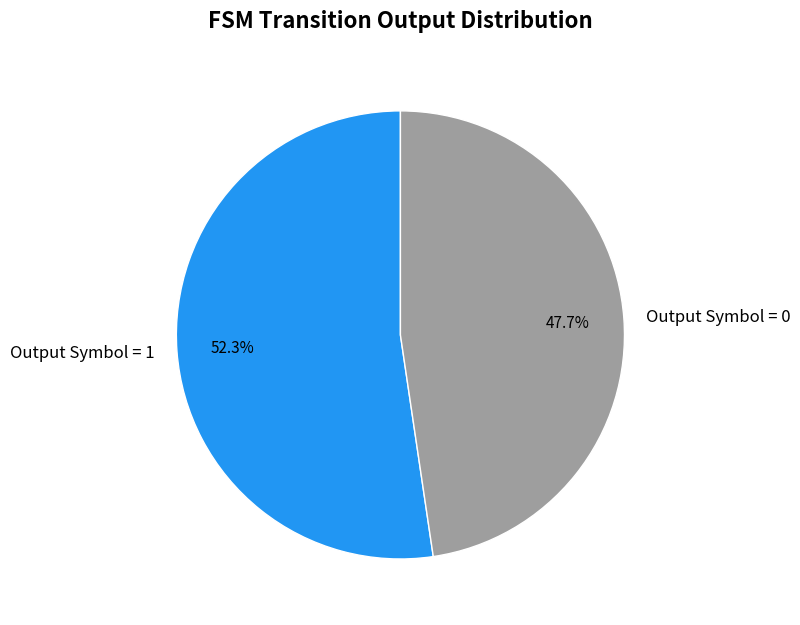

How many segments does this pie chart have?

2